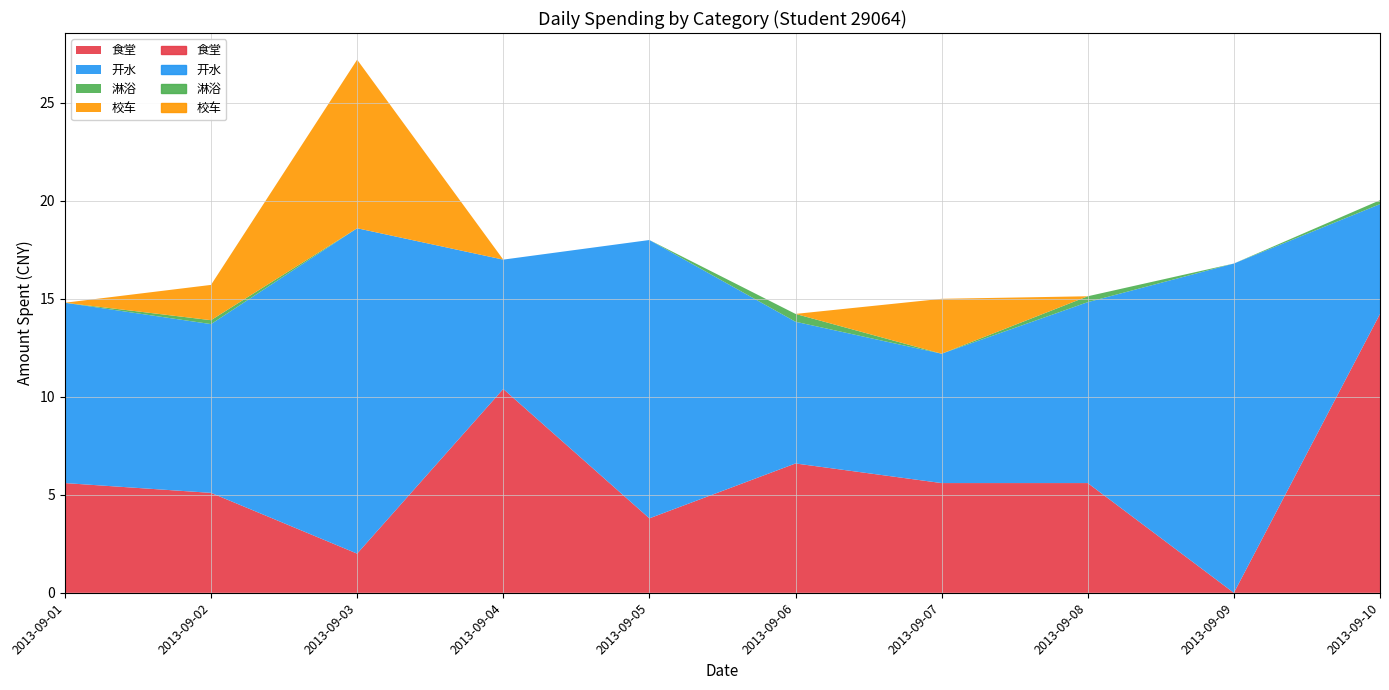

Does the chart have visible grid lines?

Yes